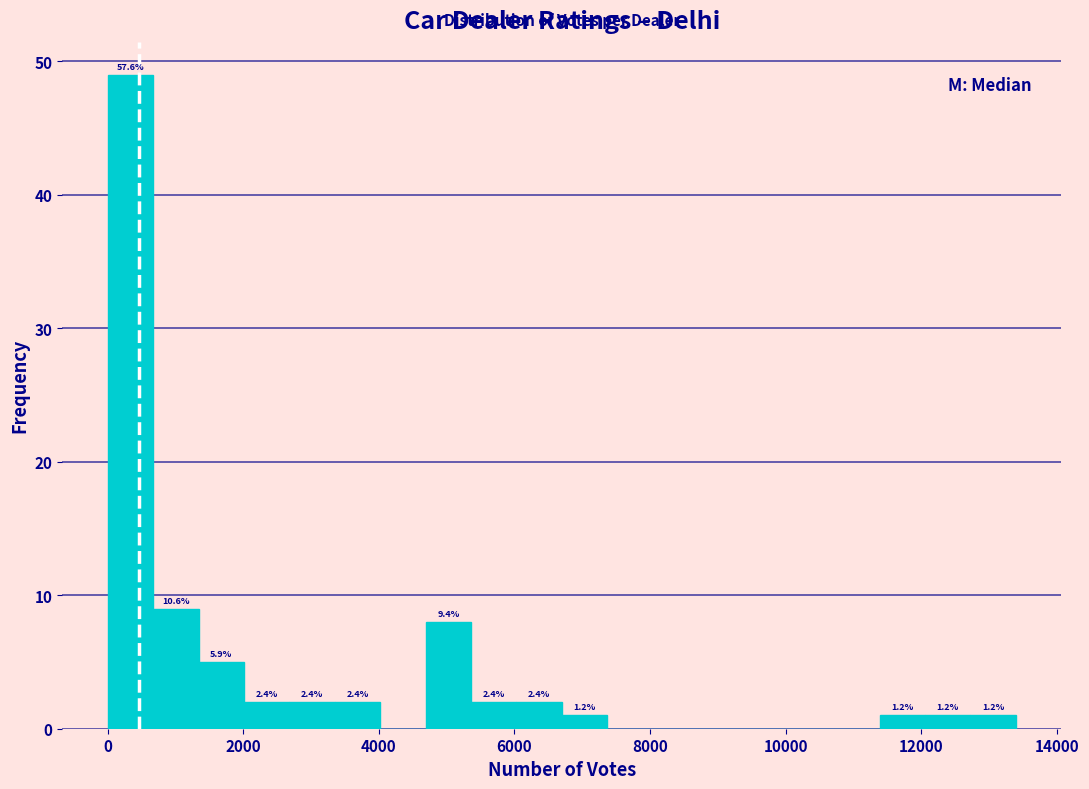

Read against the x-axis, roughly where is the centre of the tallest bar?

400